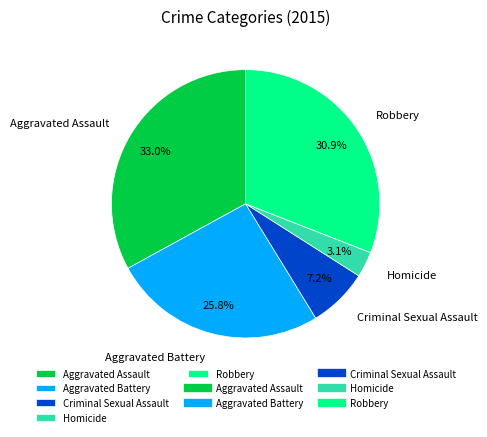

How many slices are in this pie chart?

5